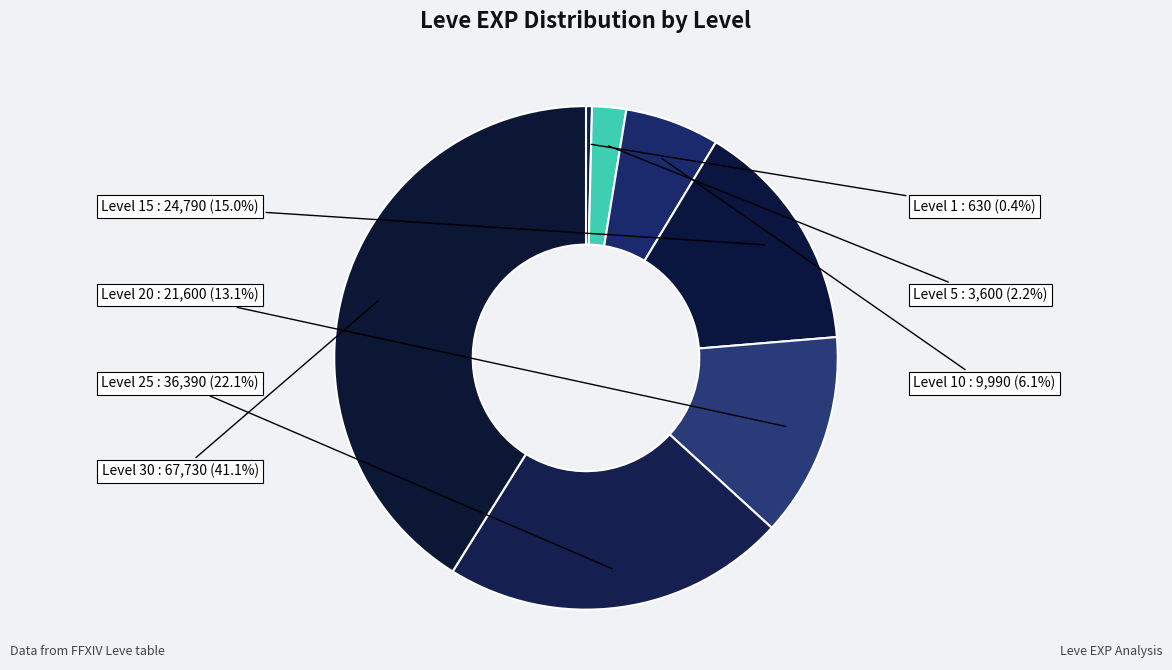

To the nearest percent, what portion does Level 10 represent?

6%